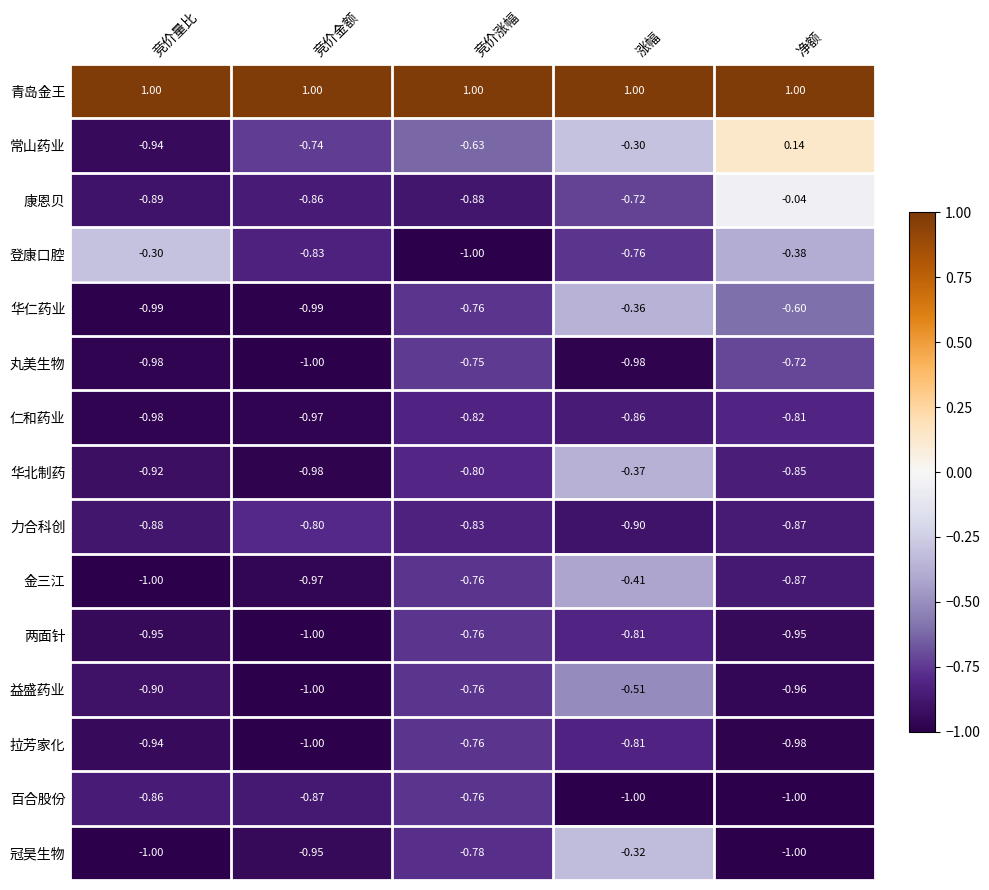

What is the total value across all series at 涨幅?

-8.1